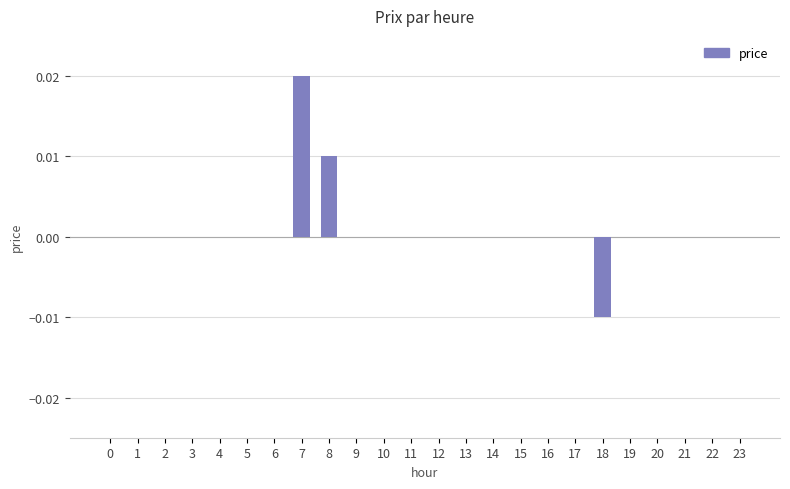

Count the values in the range 0 to 1.

23